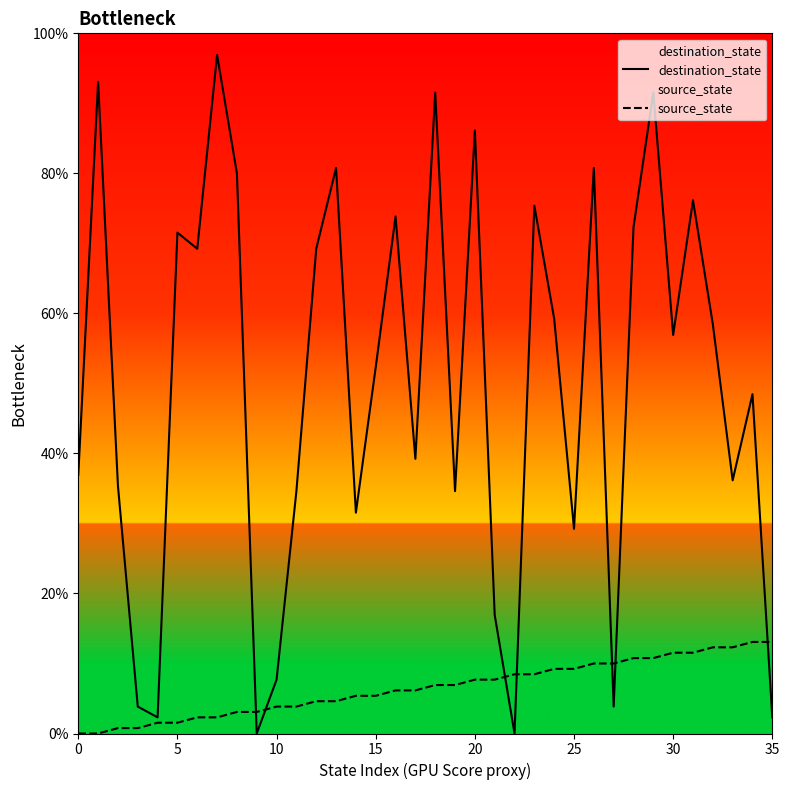

What is the label of the 10th point from the left?

9